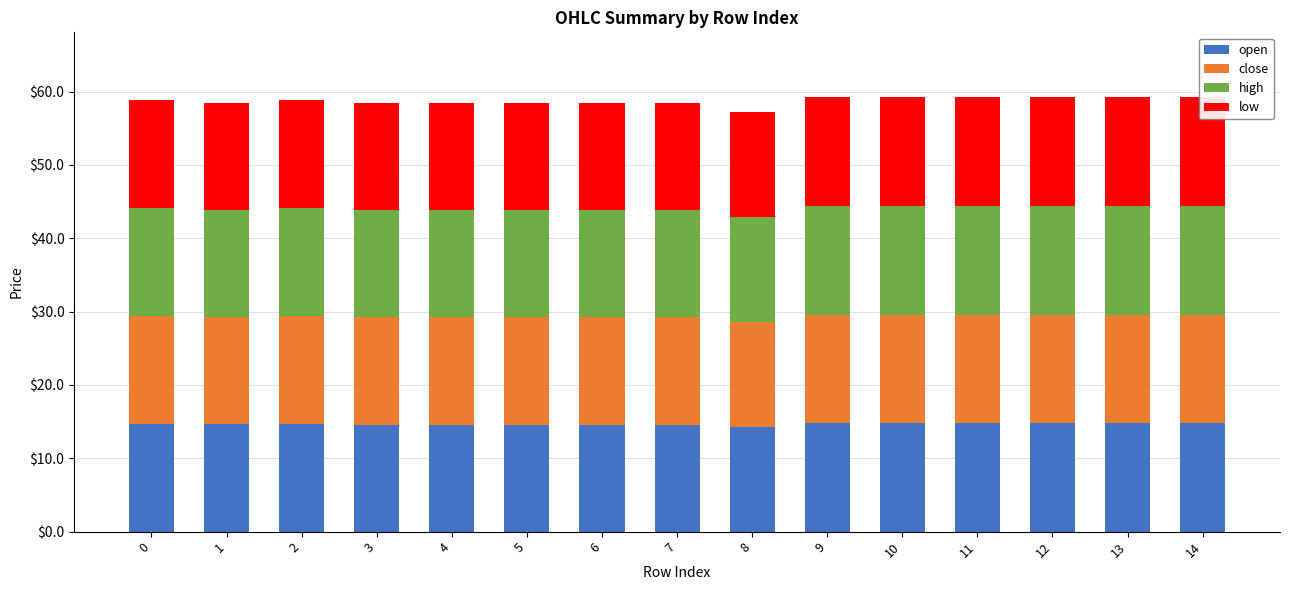

What is the approximate value of low at 8?

14.3